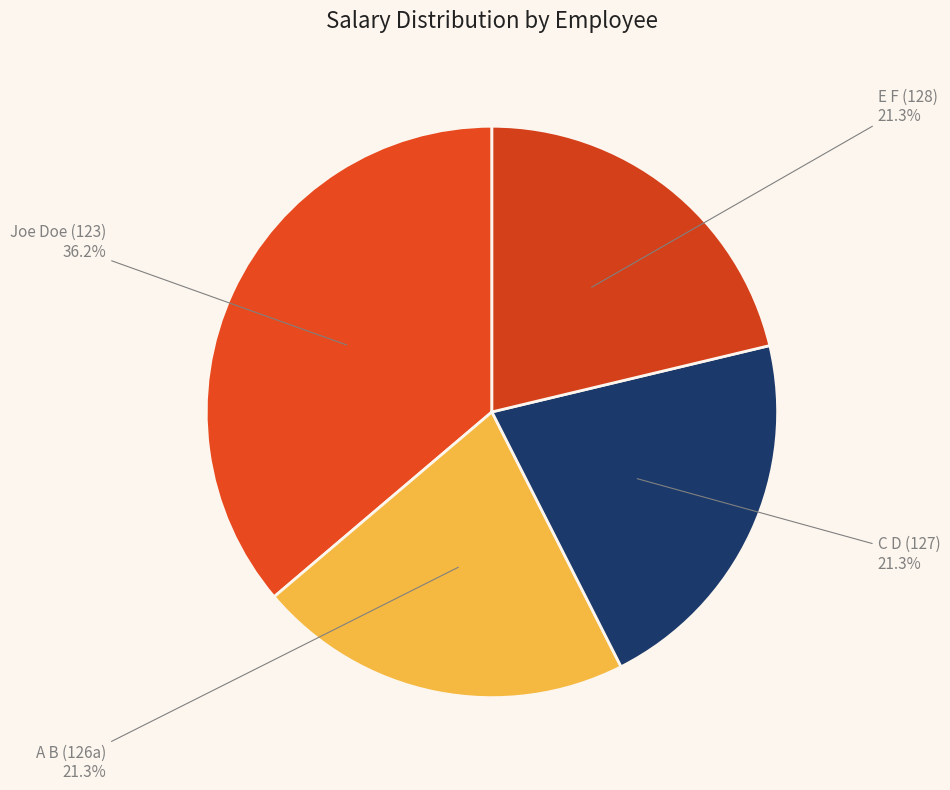

Is the sum of C D (127) and Joe Doe (123) greater than half?

Yes